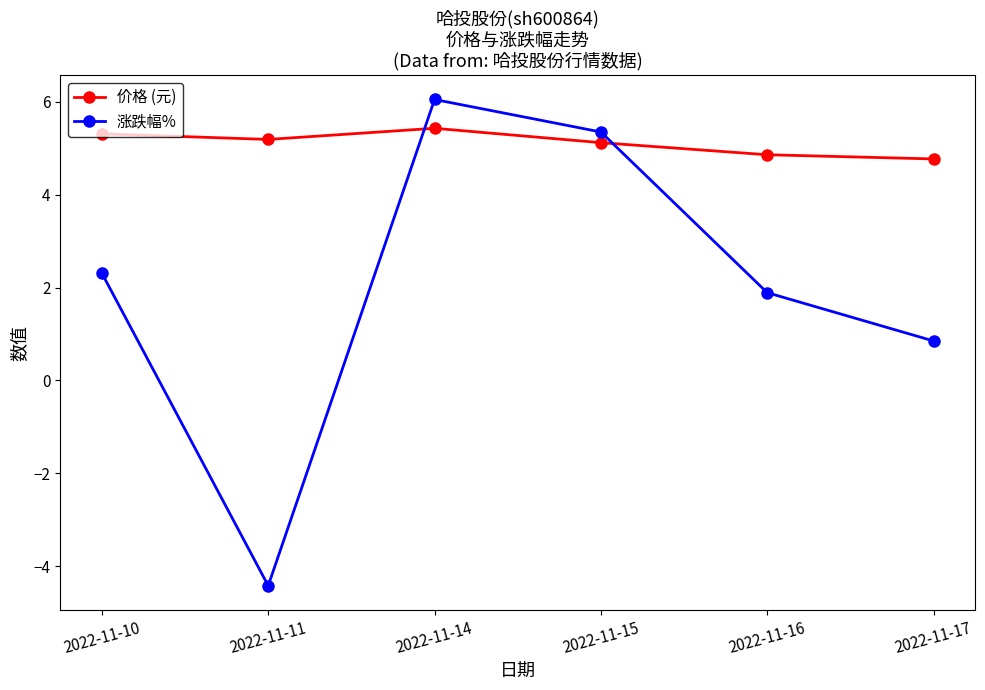

Where is 涨跌幅% nearest to the value 0?

2022-11-17